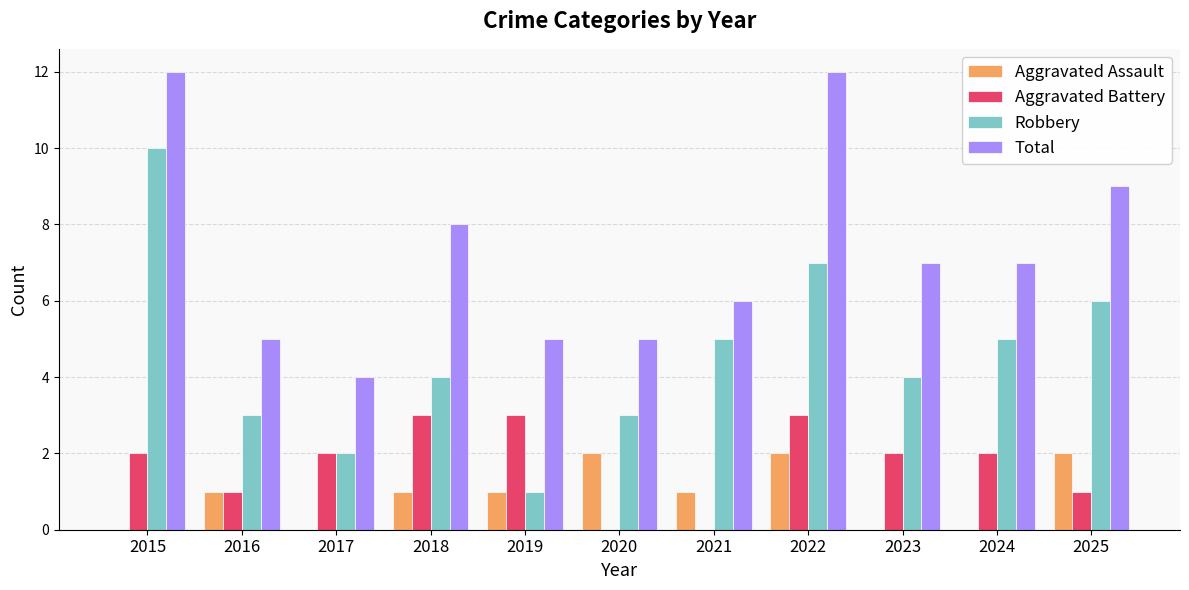

Are the bars horizontal?

No